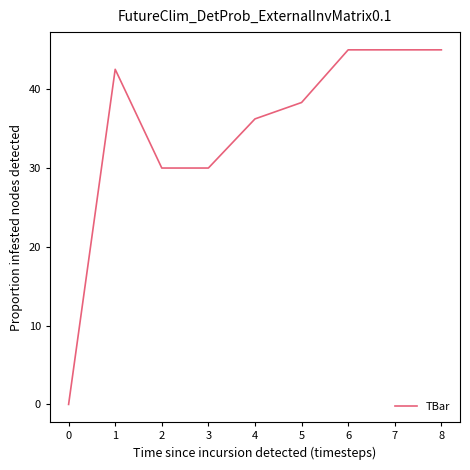

What is the change in value from 0 to 6?

+45.0